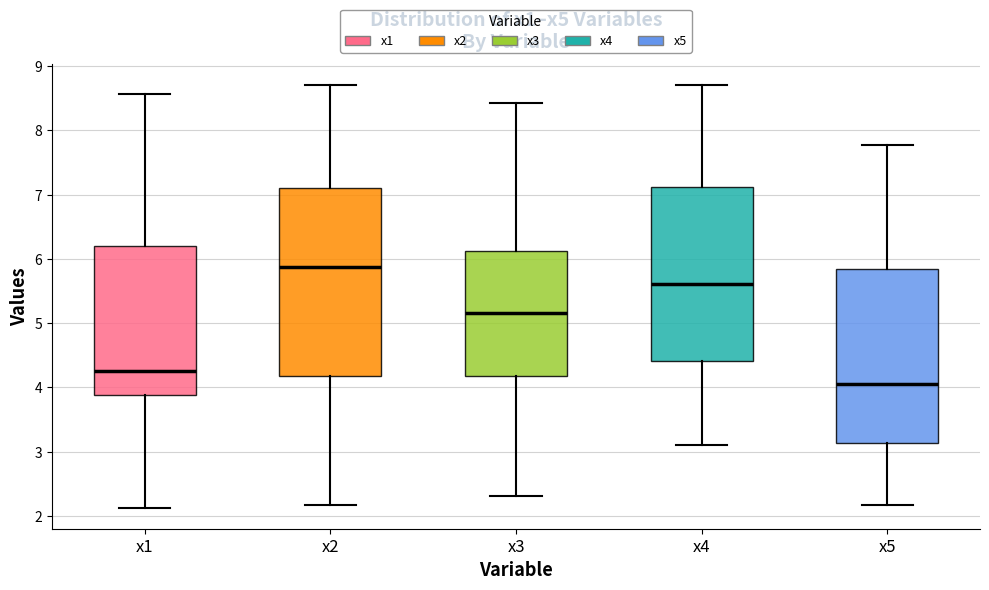

Reading left to right, read every box against the y-axis: the position of its median line, the range the box covers, and the ends of its whiskers. The values are not printed on the chart, so give them approximately, as read against the axis.

x1: median 4.3, box 3.9 to 6.2, whiskers 2.1 to 8.6
x2: median 5.9, box 4.2 to 7.1, whiskers 2.2 to 8.7
x3: median 5.2, box 4.2 to 6.1, whiskers 2.3 to 8.4
x4: median 5.6, box 4.4 to 7.1, whiskers 3.1 to 8.7
x5: median 4.1, box 3.1 to 5.8, whiskers 2.2 to 7.8